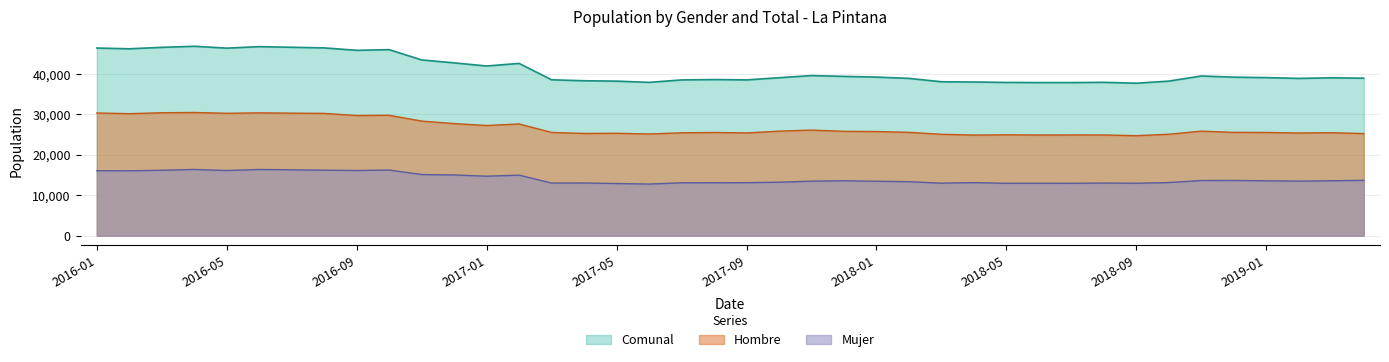

What is the difference between the highest and lowest values at 2018-10?

25112